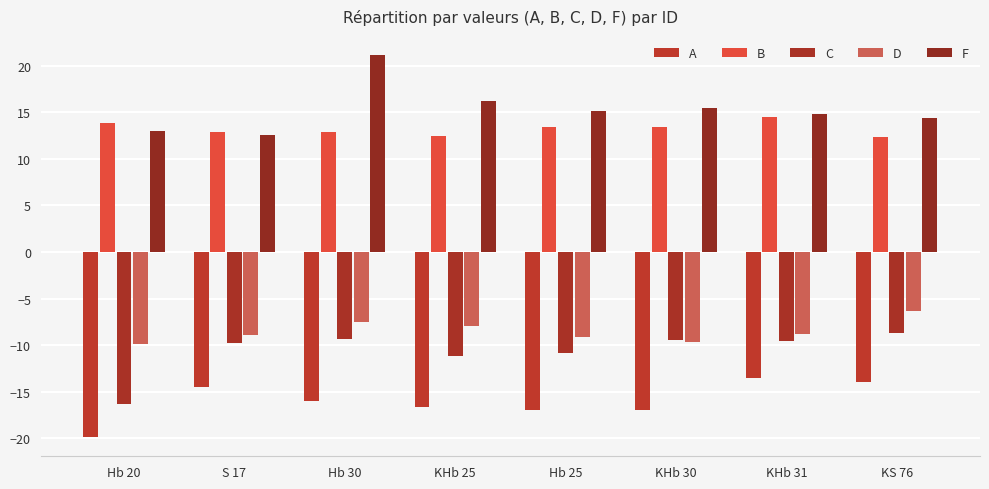

At which label does D first exceed -8?

Hb 30